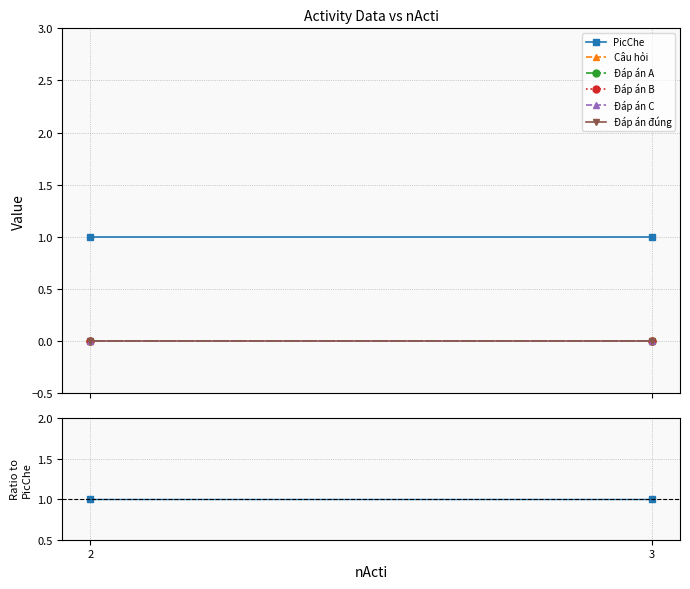

What is the sum of all PicChe values?

2